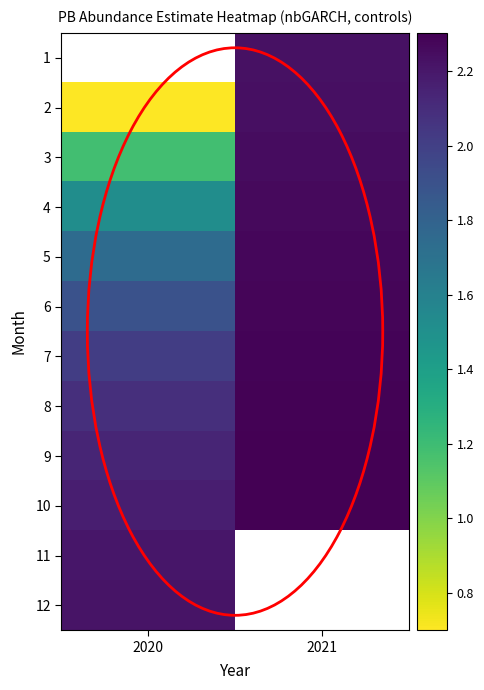

What is the minimum value shown in the chart?

0.7